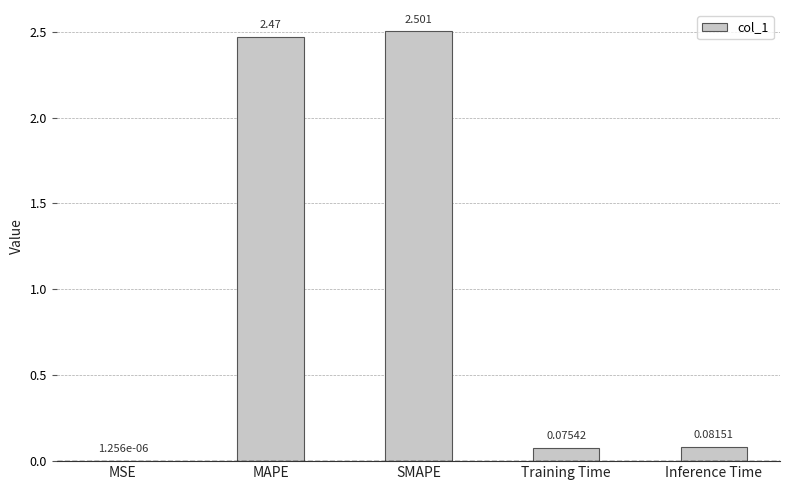

Which label corresponds to the largest value in the chart?

SMAPE